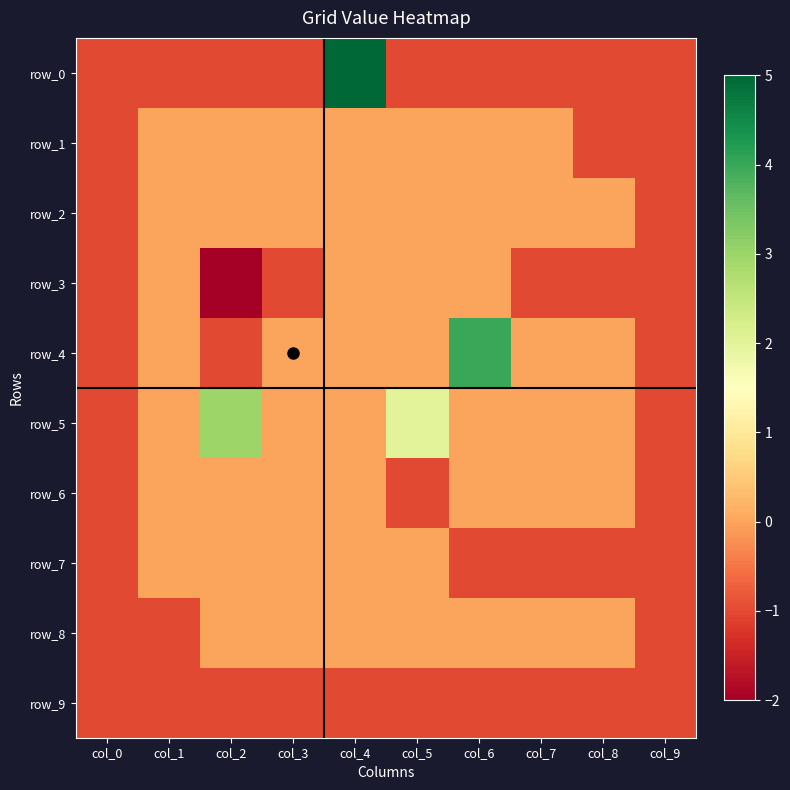

At which label does row_4 reach its minimum?

col_0